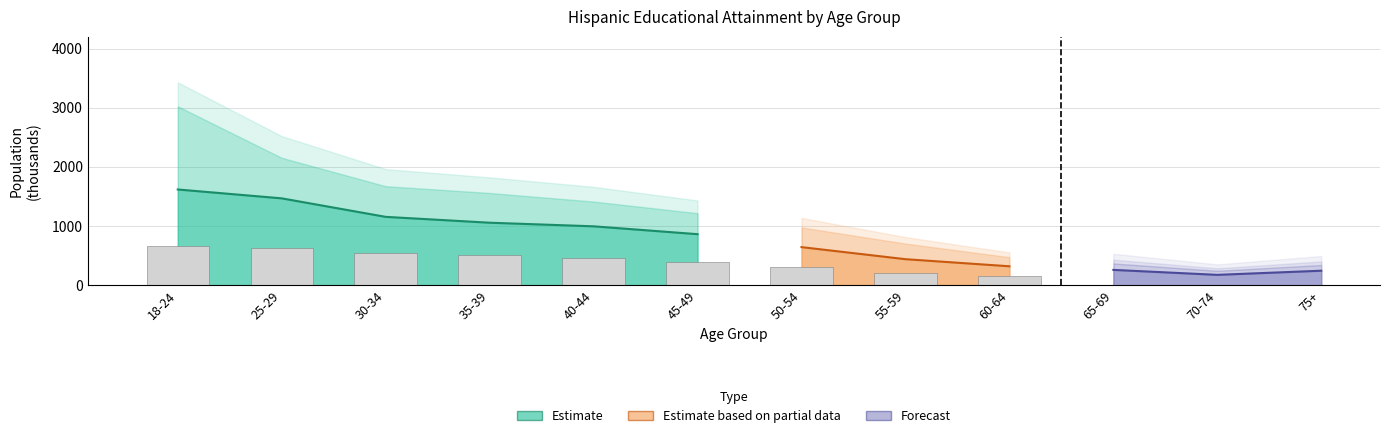

Reading right to left, list all the values displayed in this chart.

High school graduate: 244	174	258	319	439	643	862	995	1056	1155	1468	1618
7th-8th grade: 119	64	95	74	108	141	156	161	167	187	184	121
9th grade: 47	37	29	60	81	114	151	201	318	282	218	224
Some college no degree: 68	57	88	154	264	333	355	419	503	519	686	1407
Associate academic: 28	11	20	40	63	64	96	121	155	125	152	126
5th-6th grade: 157	74	116	132	192	260	279	301	400	353	296	162